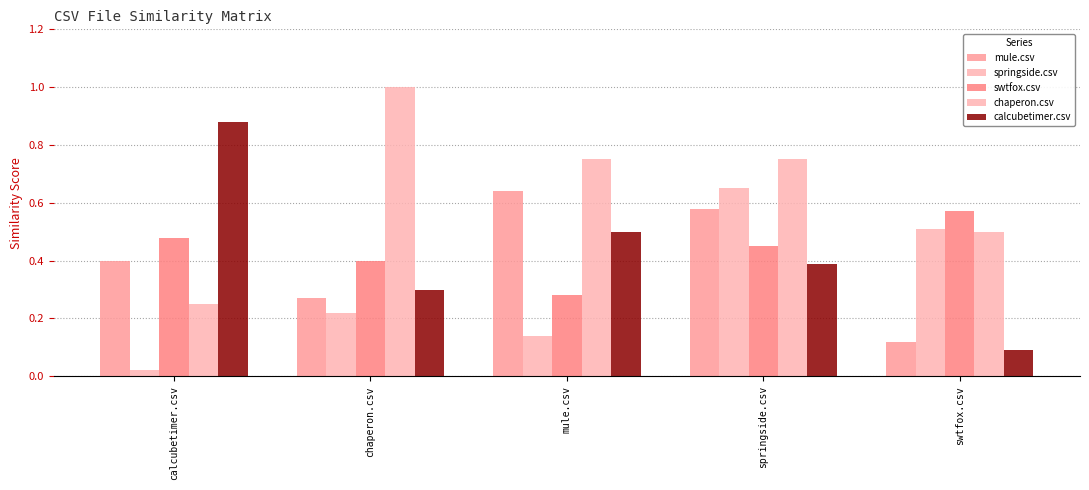

The springside.csv series shows 0.2 at chaperon.csv. True or false?

True